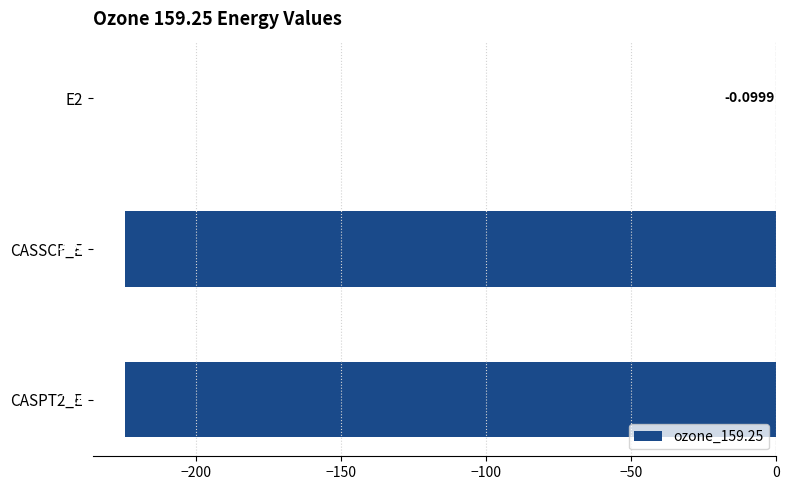

What is the sum of all values?

-448.8